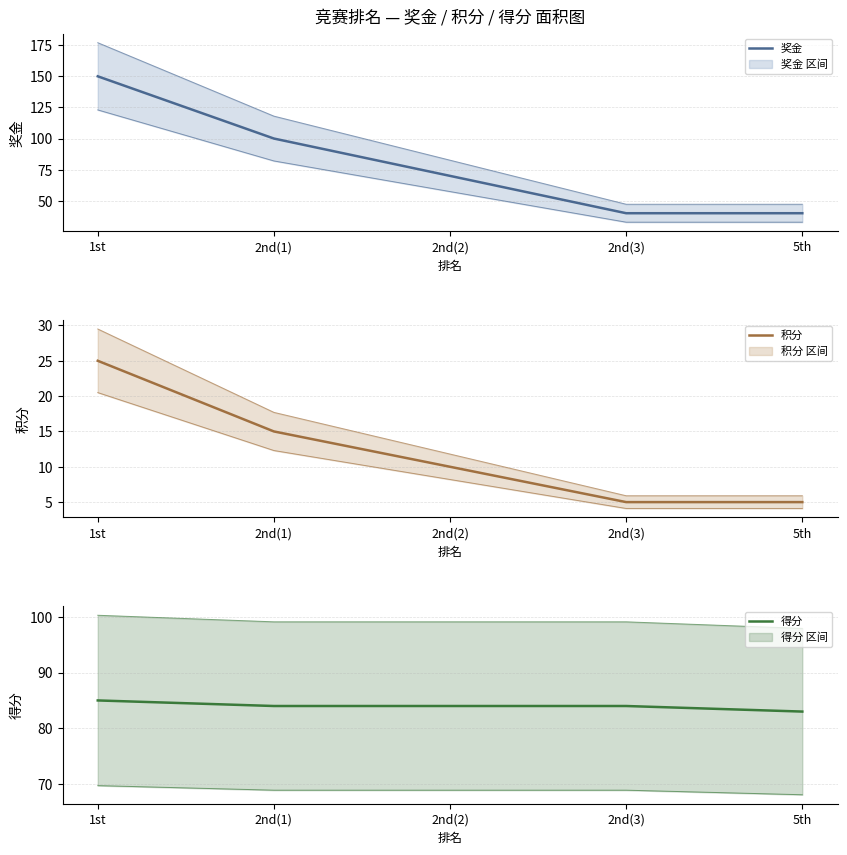

What is the label of the 2nd point from the left?

2nd(1)